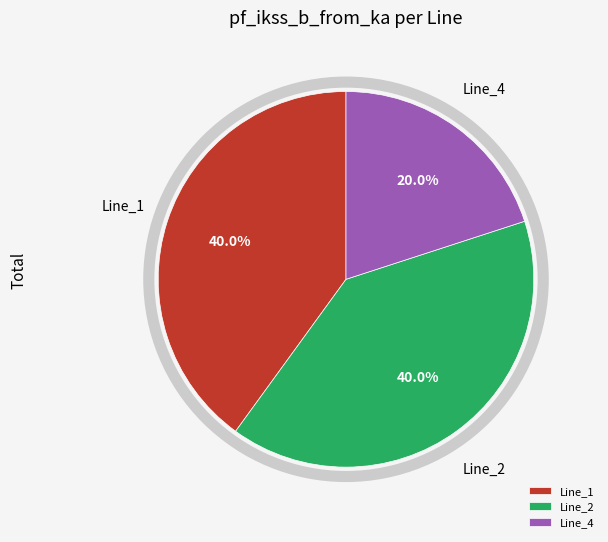

Is there any slice that represents more than half of the pie?

No